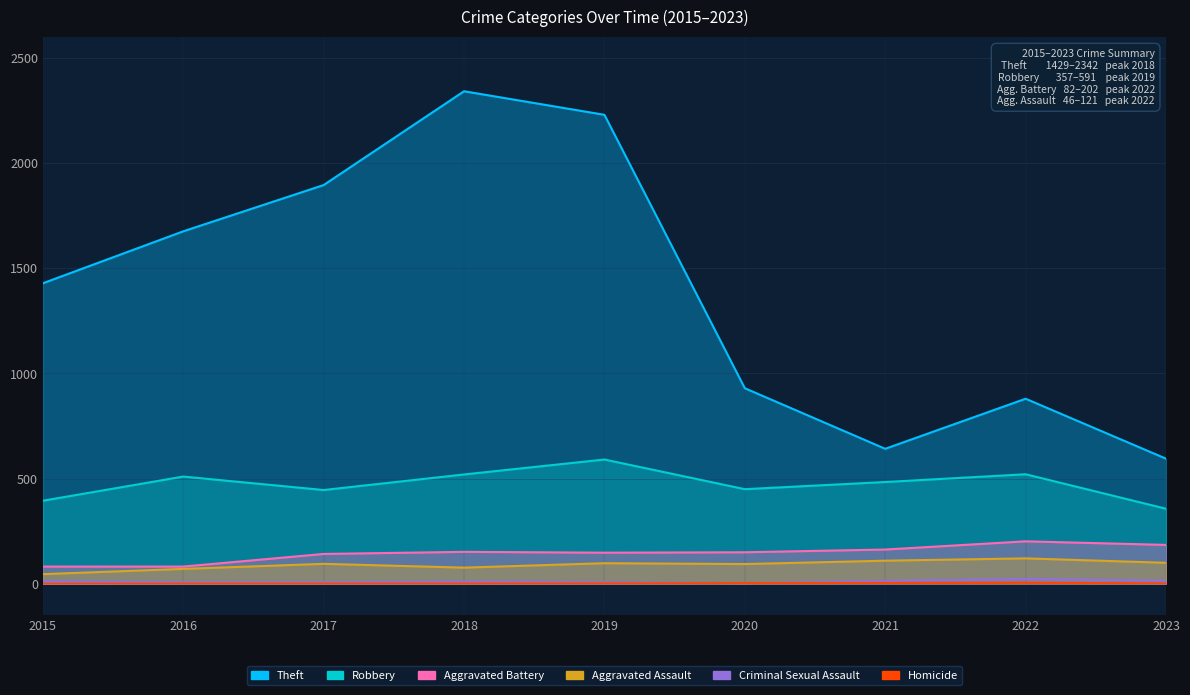

At which label does Homicide first exceed 2?

2020